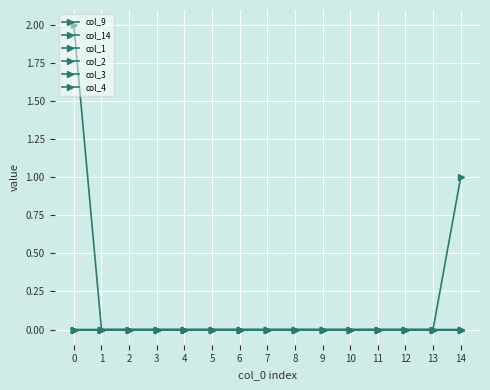

Rank the categories by col_2 value from highest to lowest.

0, 1, 2, 3, 4, 5, 6, 7, 8, 9, 10, 11, 12, 13, 14